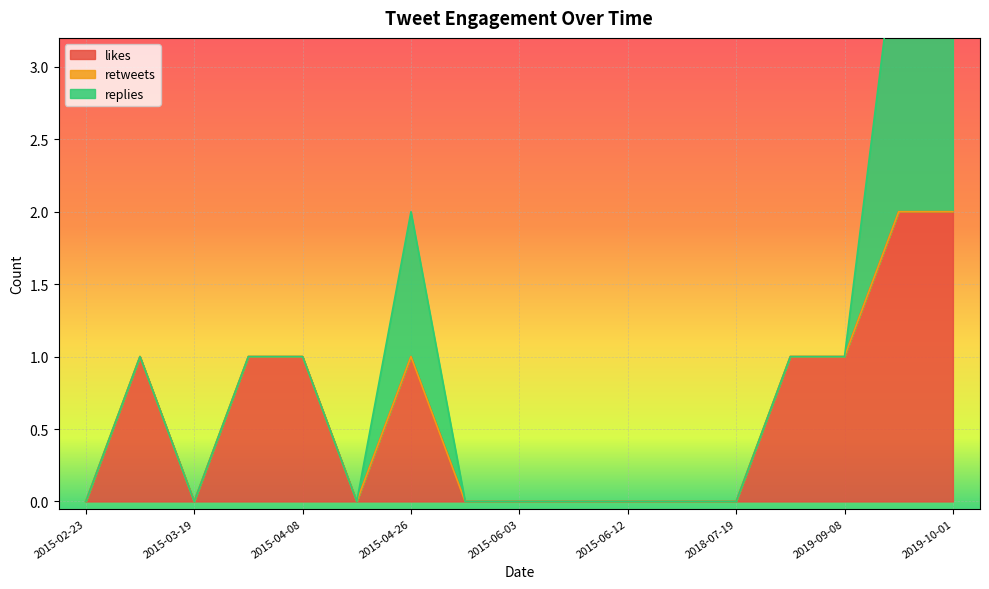

Rank the series by their maximum value, from highest to lowest.

likes, replies, retweets